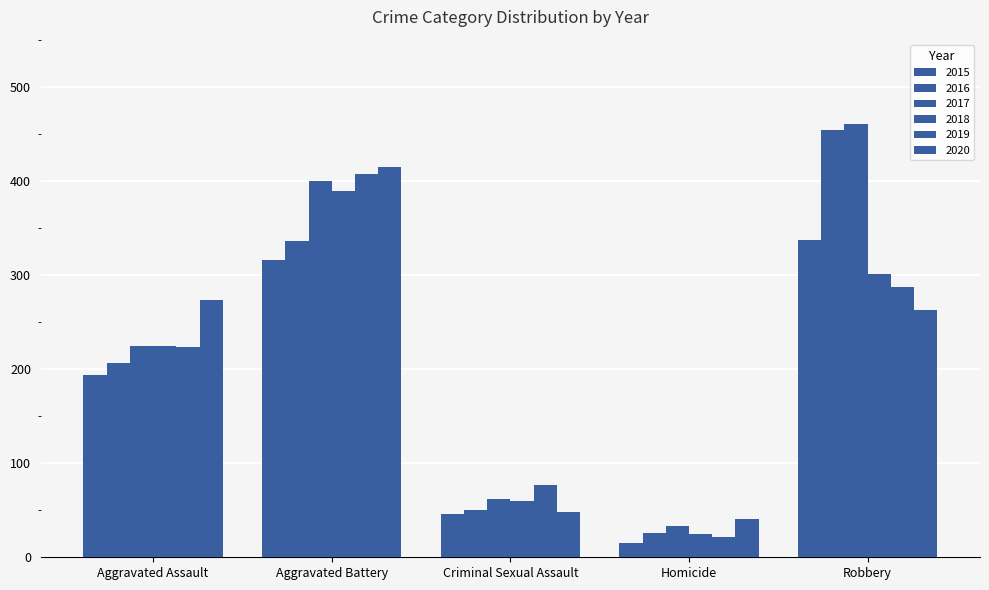

What is the greatest value displayed?

460